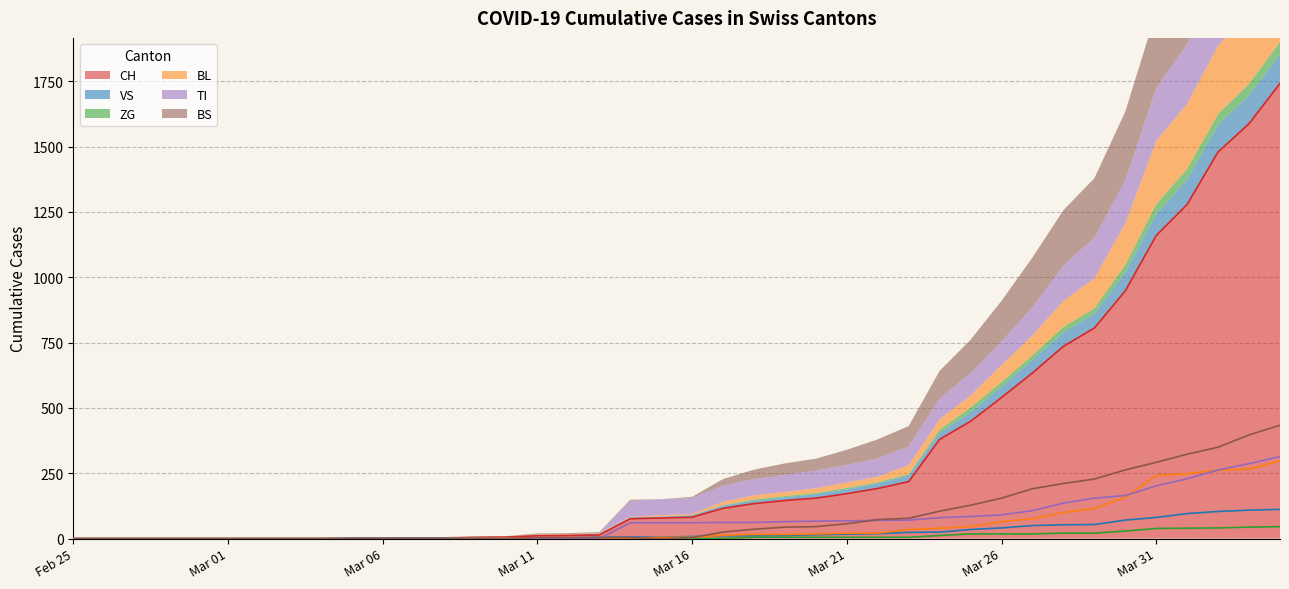

True or false: ZG and BS intersect in this chart.

False